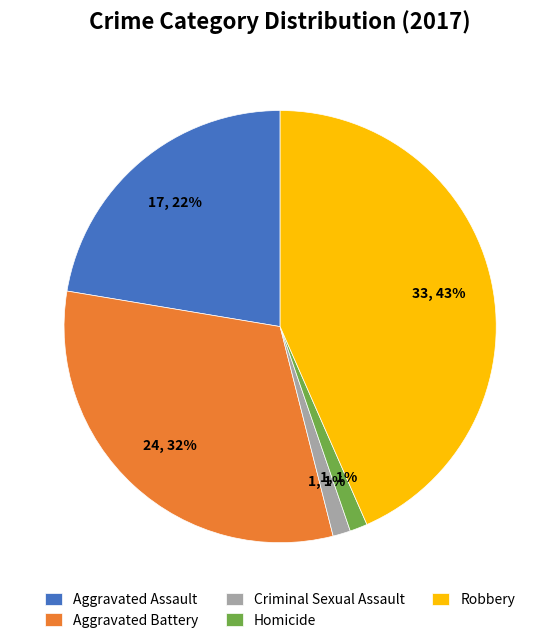

Do Criminal Sexual Assault and Robbery together represent more than half of the pie?

No